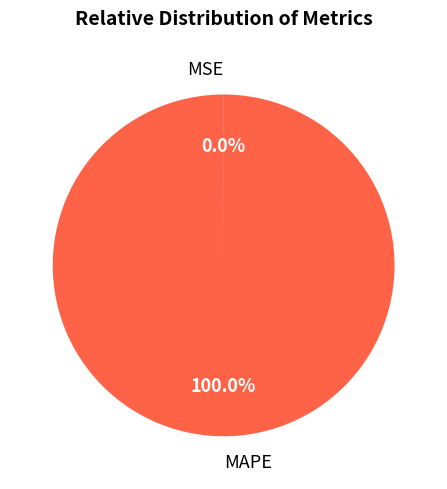

What is the majority slice?

MAPE